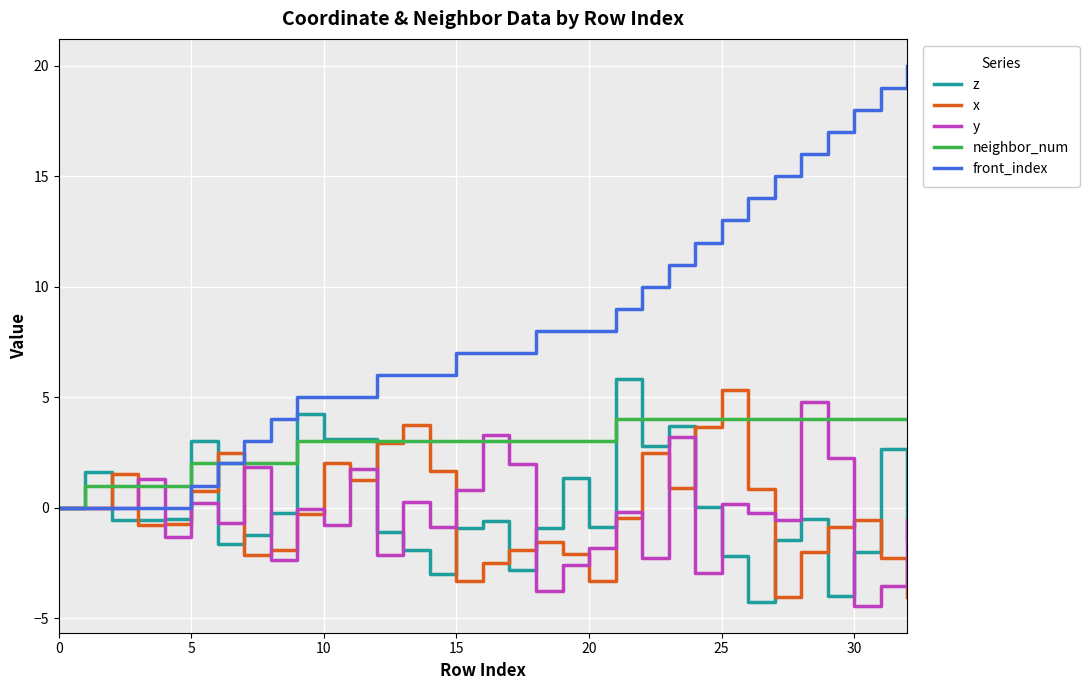

Which series has the largest range (max minus min)?

front_index